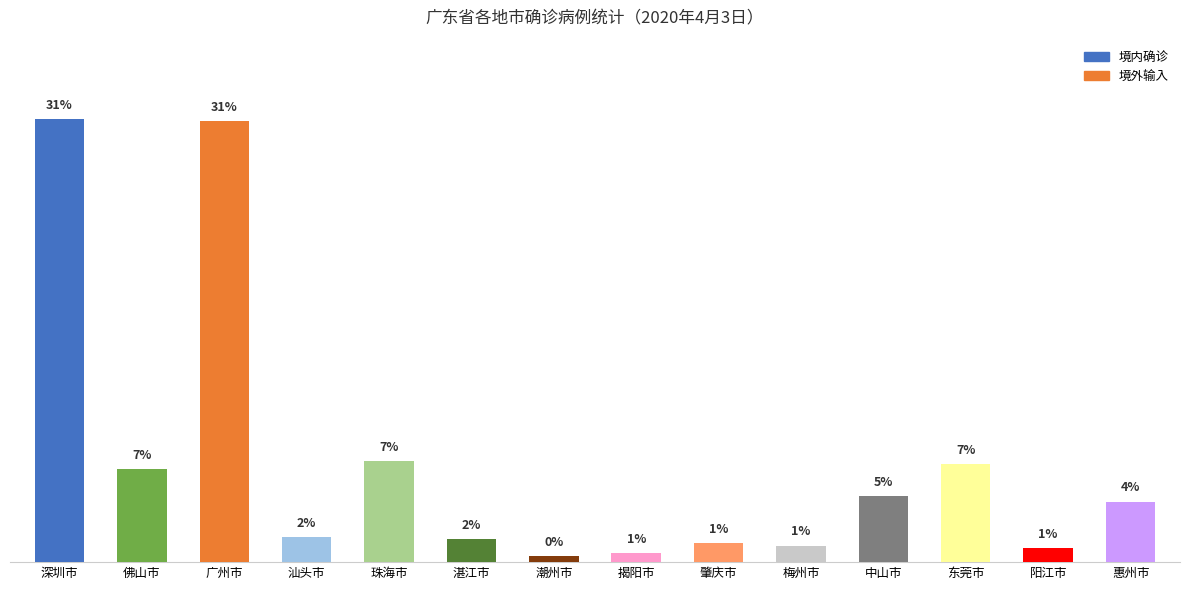

True or false: the data shows 36 at 佛山市.

False